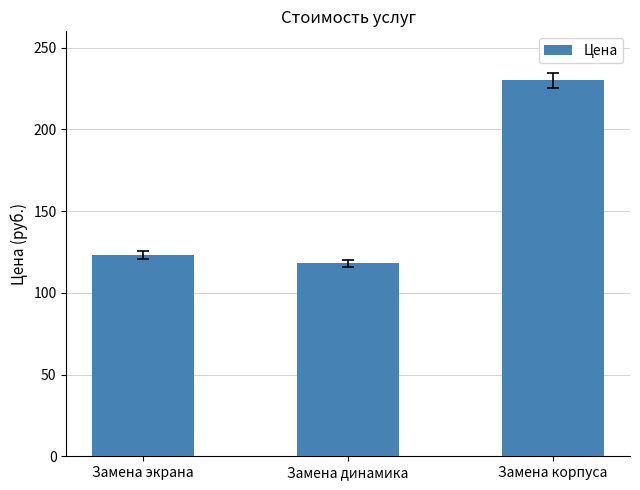

Where is the data nearest to the value 174?

Замена экрана